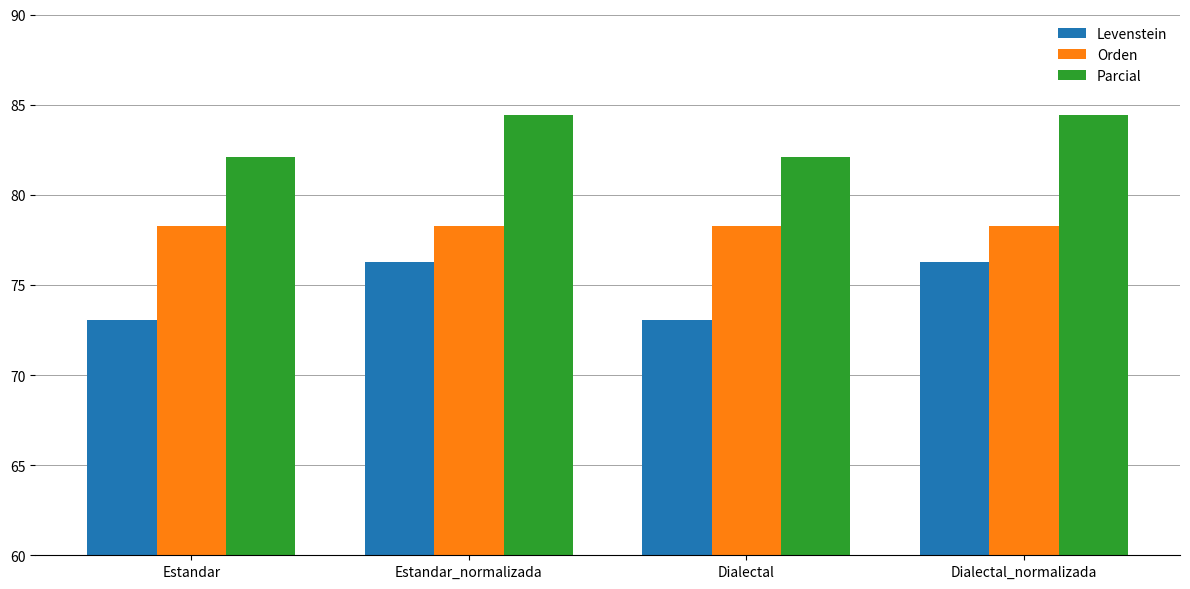

What is the difference between the highest and lowest values at Estandar_normalizada?

8.1